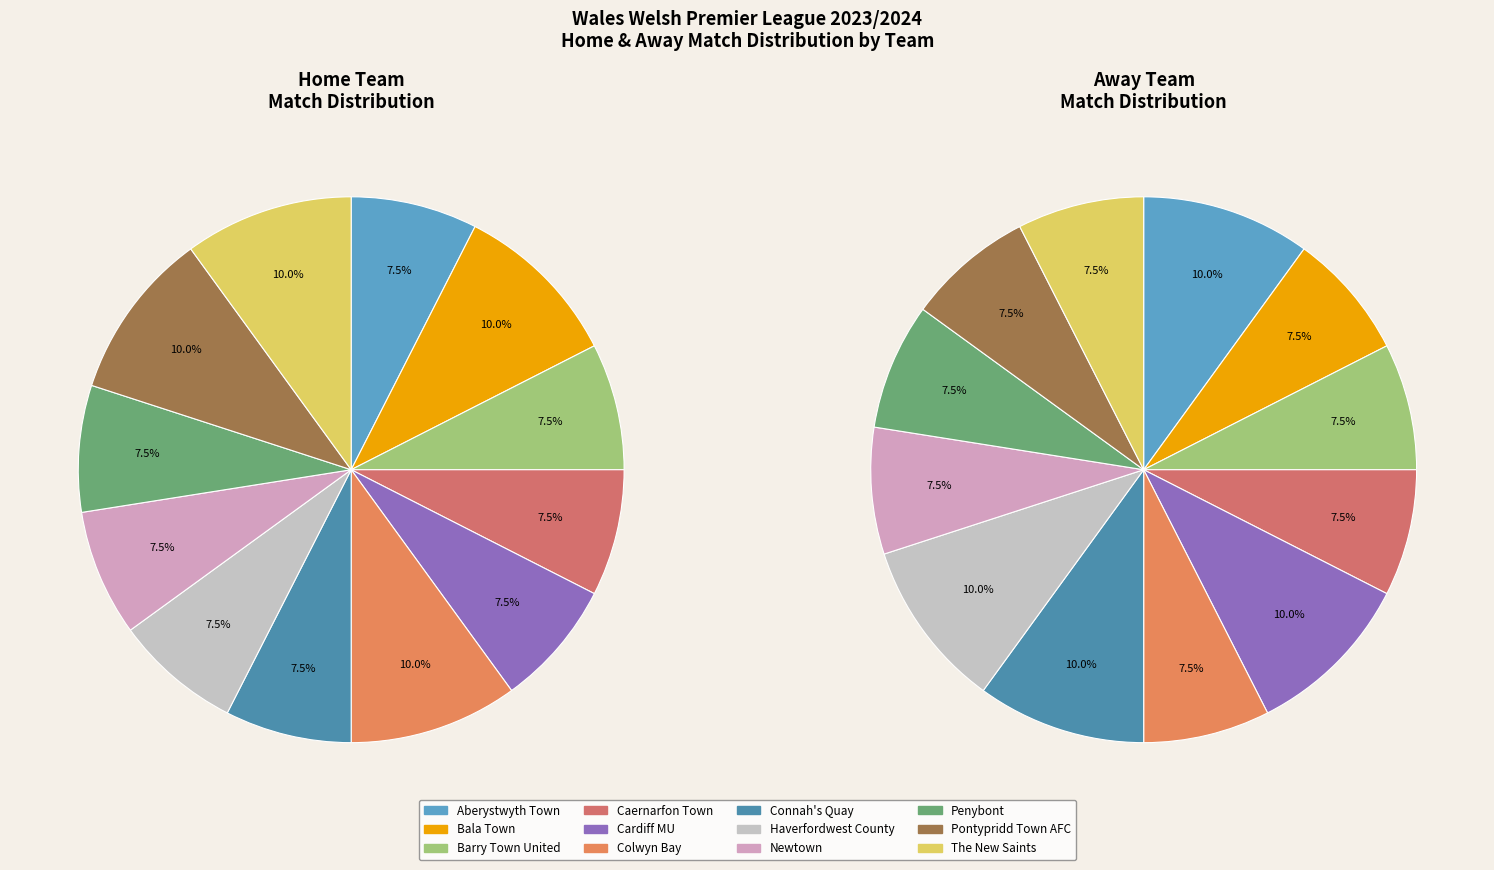

Does Pontypridd Town AFC represent more than half of the total?

No